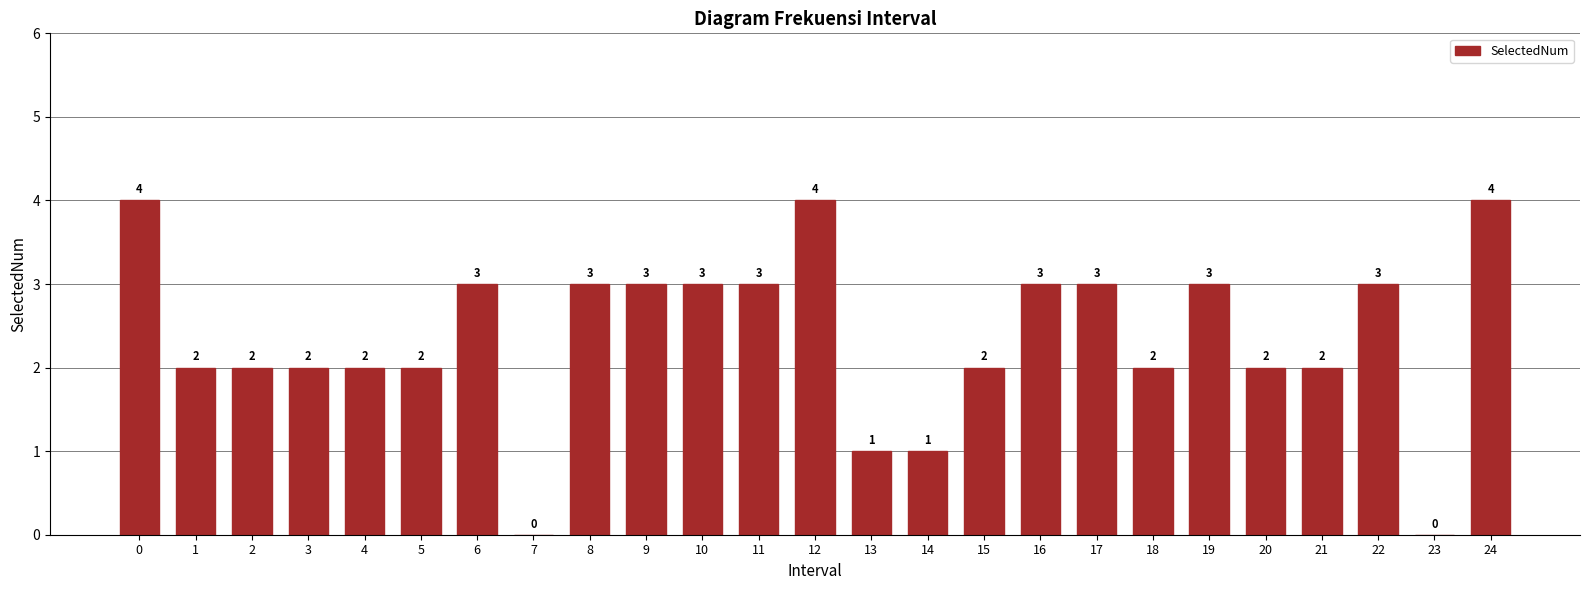

Reading right to left, extract all data points from this chart.

24=4	23=0	22=3	21=2	20=2	19=3	18=2	17=3	16=3	15=2	14=1	13=1	12=4	11=3	10=3	9=3	8=3	7=0	6=3	5=2	4=2	3=2	2=2	1=2	0=4